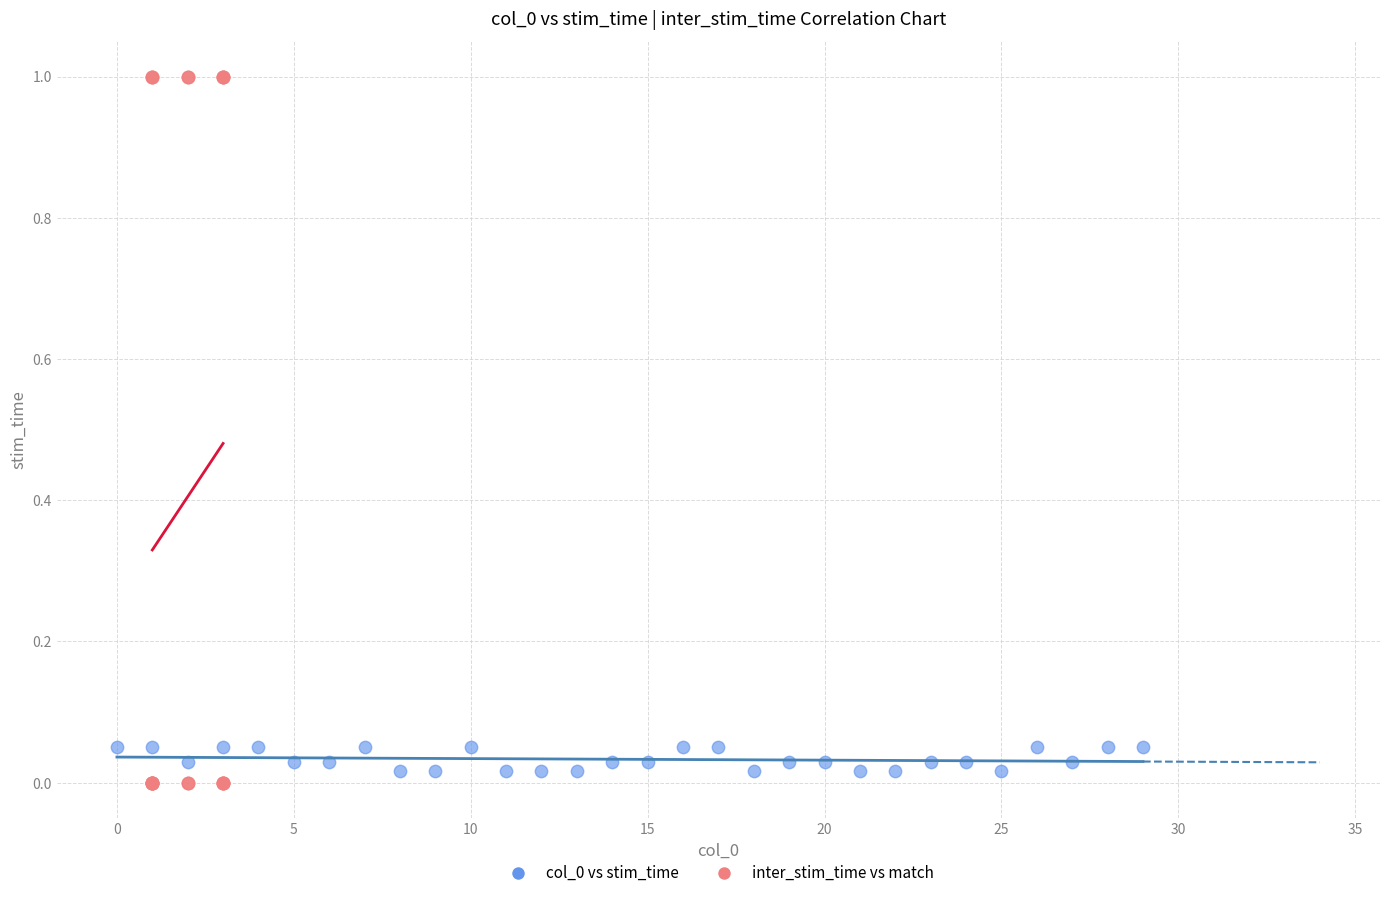

Which series has the largest Y range (max minus min)?

inter_stim_time vs match